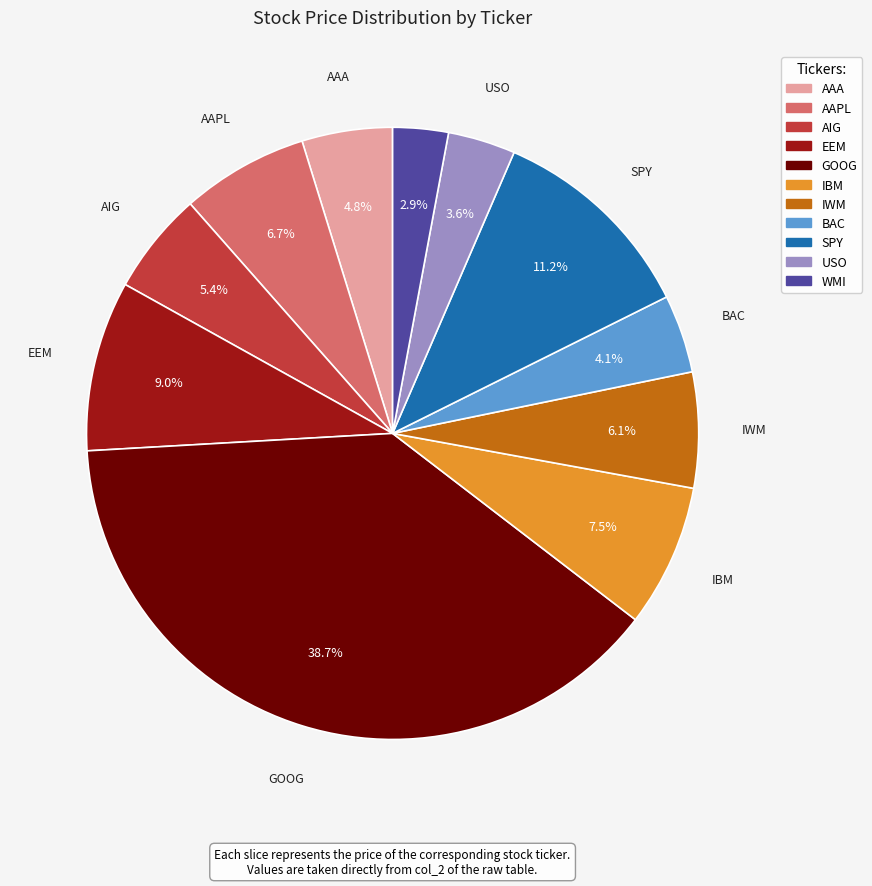

Which category has the biggest portion of the pie?

GOOG